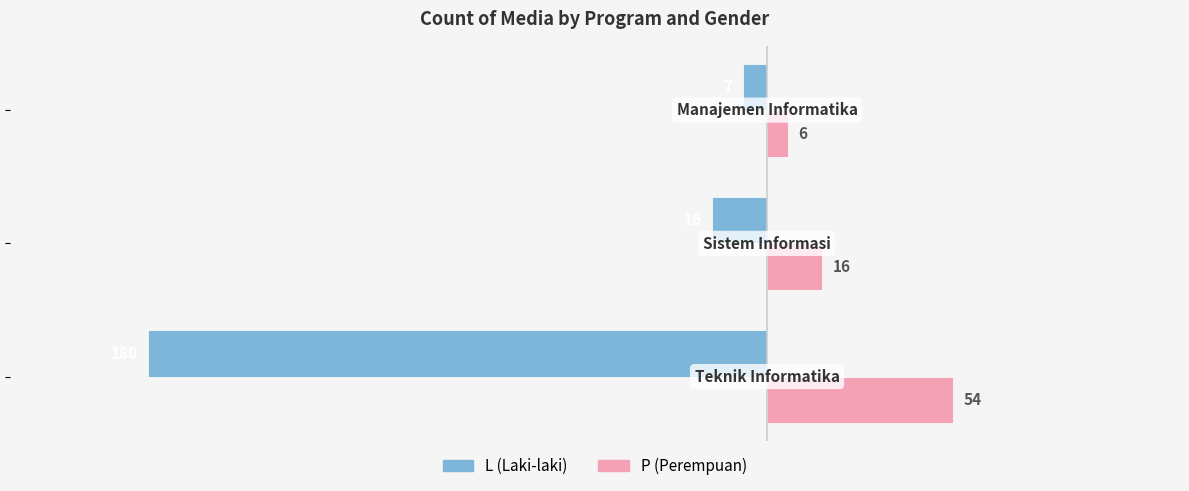

What is the greatest value displayed?

54